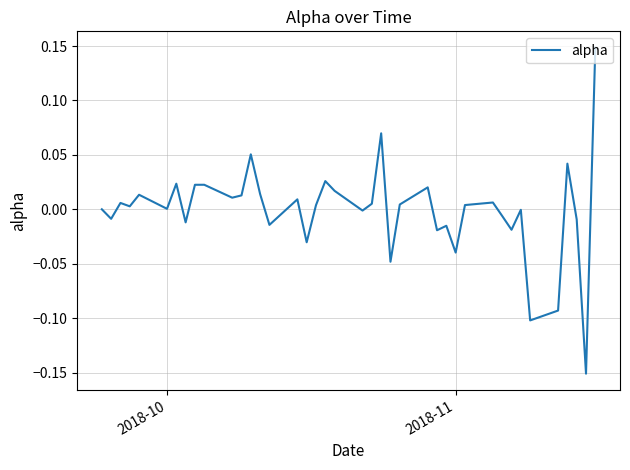

Reading right to left, extract all data points from this chart.

0.1	-0.2	-0.0	0.0	-0.1	-0.1	-0.0	-0.0	-0.0	0.0	0.0	-0.0	-0.0	-0.0	0.0	0.0	-0.0	0.1	0.0	-0.0	0.0	0.0	0.0	-0.0	0.0	-0.0	0.0	0.1	0.0	0.0	0.0	0.0	-0.0	0.0	0.0	0.0	0.0	0.0	-0.0	0.0